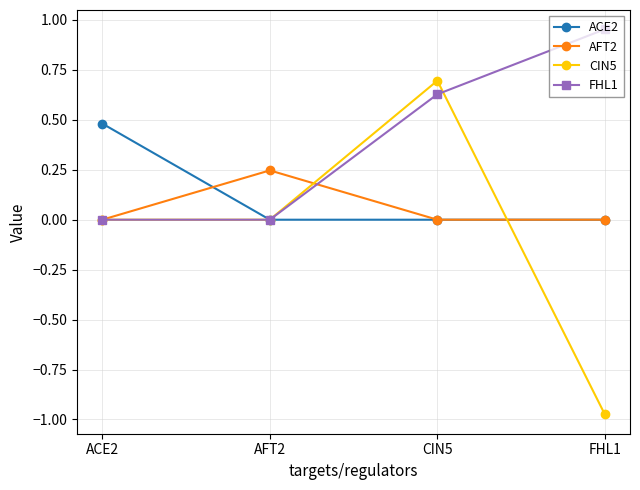

Is it true that ACE2 equals 0.0 at FHL1?

True